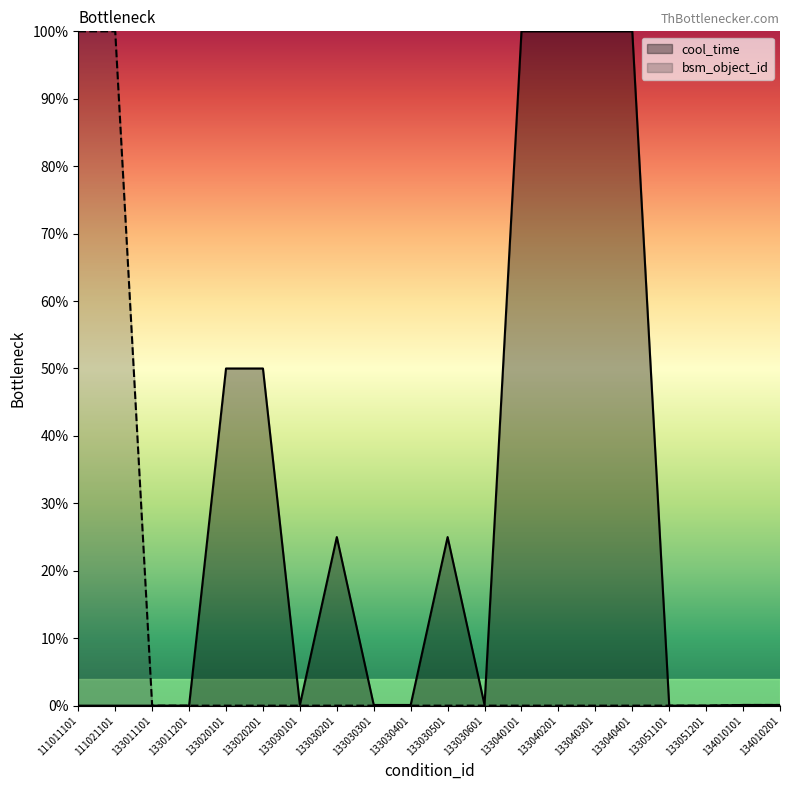

Does the chart display data point markers on the line(s)?

No